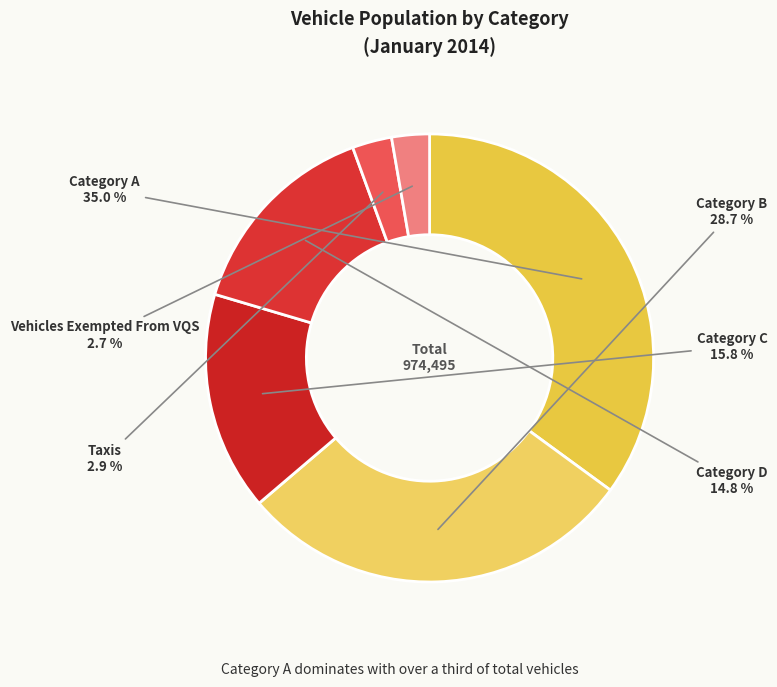

The Vehicles Exempted From VQS slice represents 3% of the pie. True or false?

True